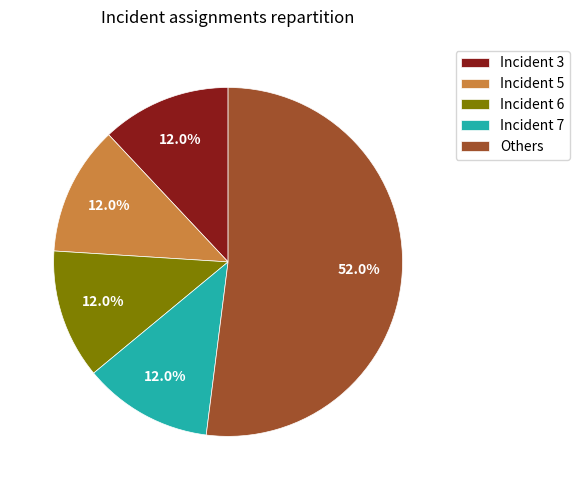

What is the majority slice?

Others